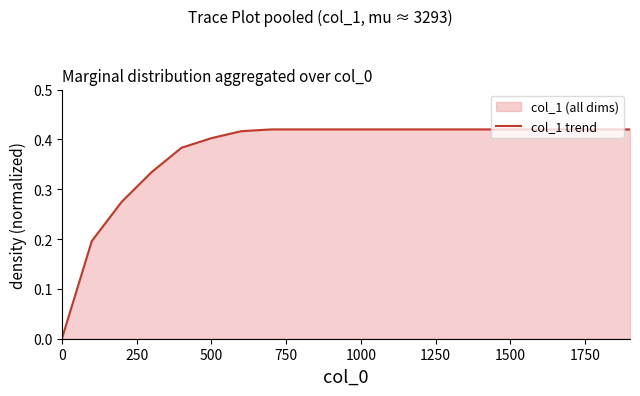

Does the chart display data point markers on the line(s)?

No